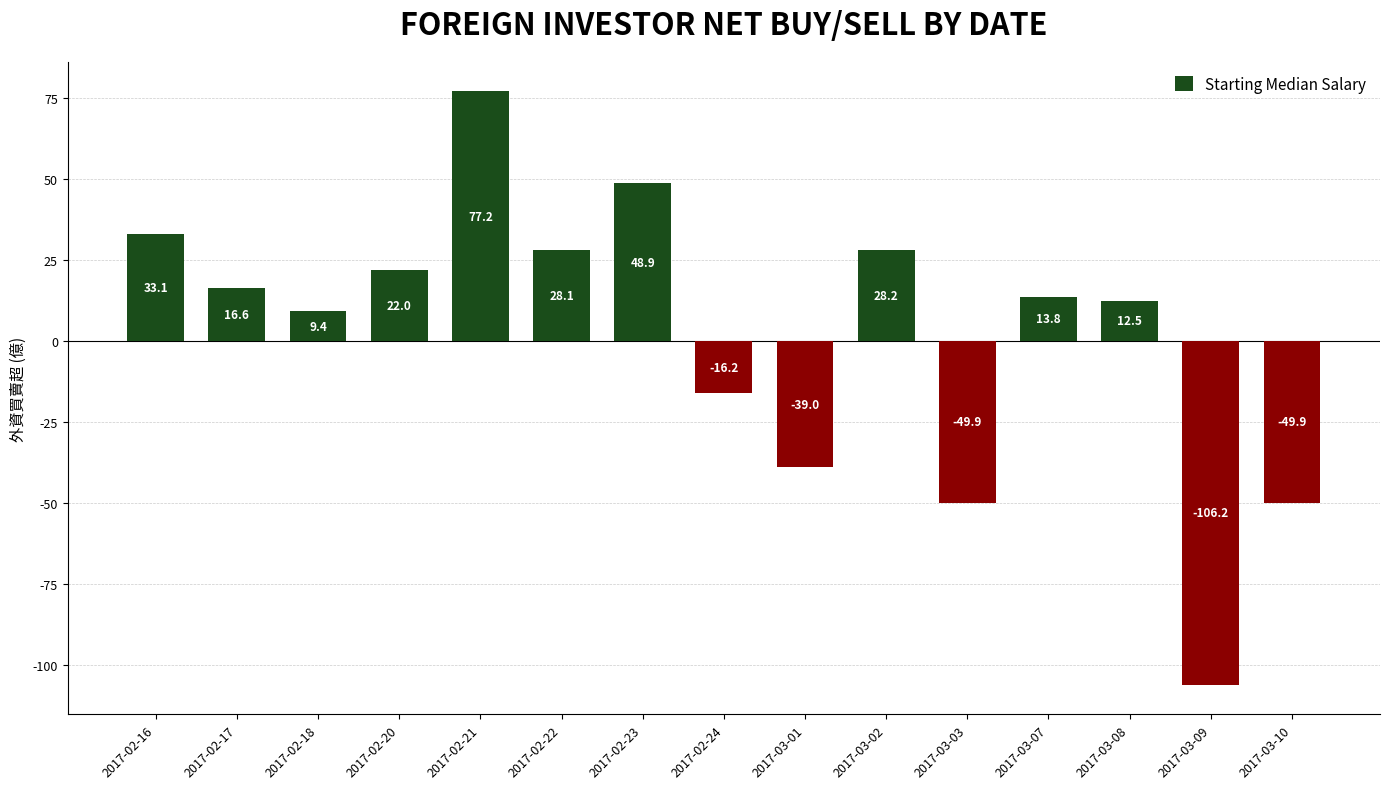

What position from the left is 2017-02-18?

3